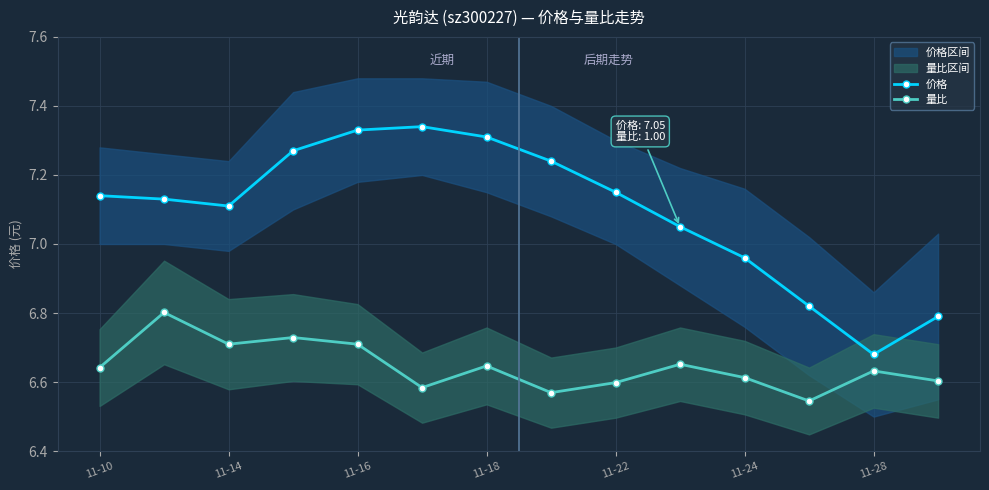

The 量比 series shows 6.7 at 11-14. True or false?

True